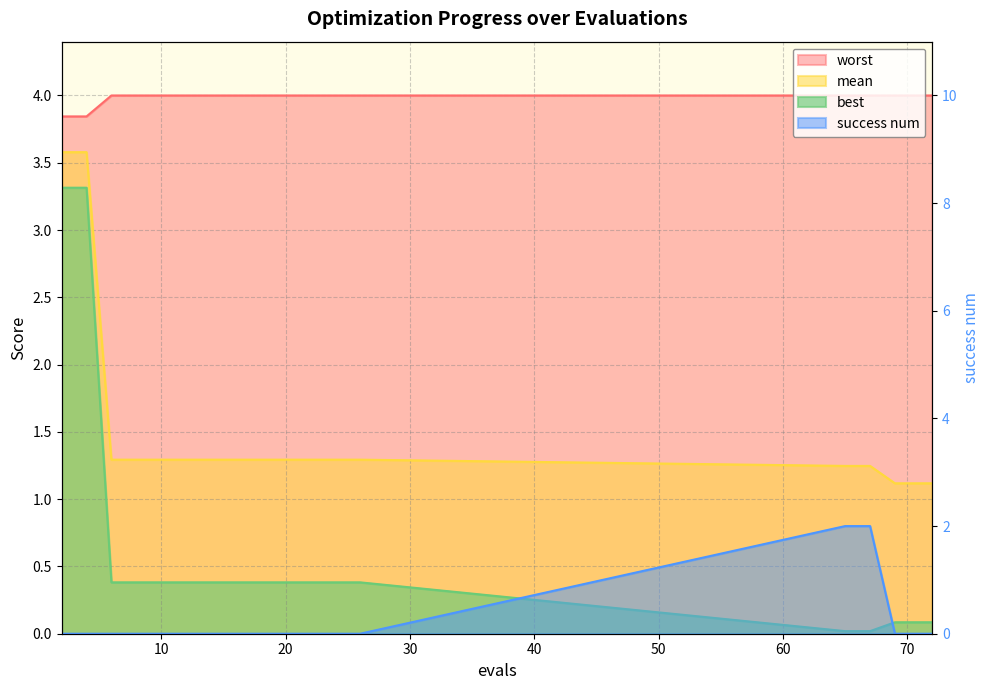

True or false: success num has more than 2 interior local peaks.

False